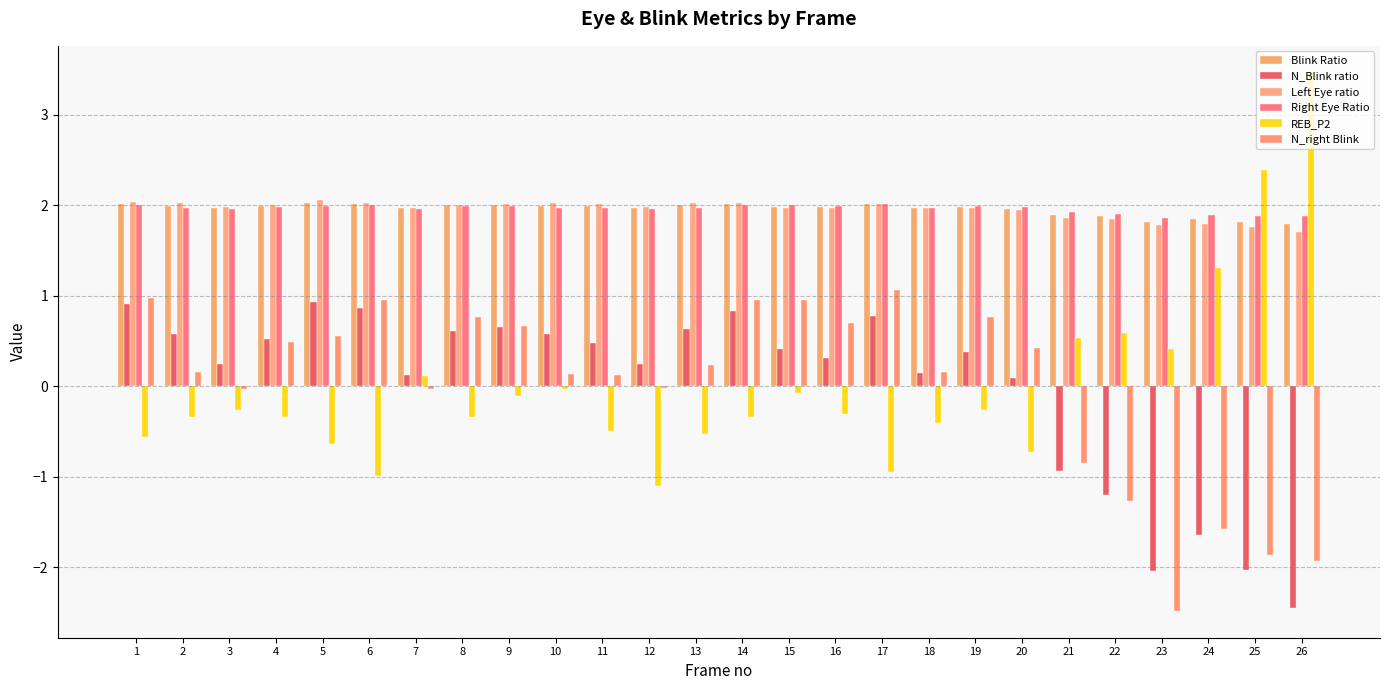

Are the bars grouped side by side (vs. stacked)?

Yes